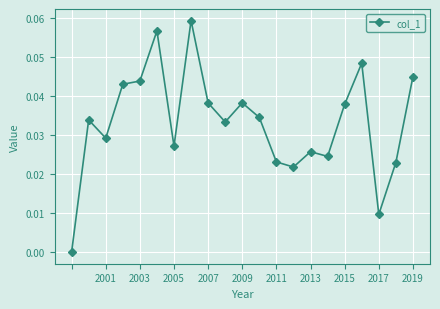

True or false: there are more than 2 points higher than both neighbors.

True